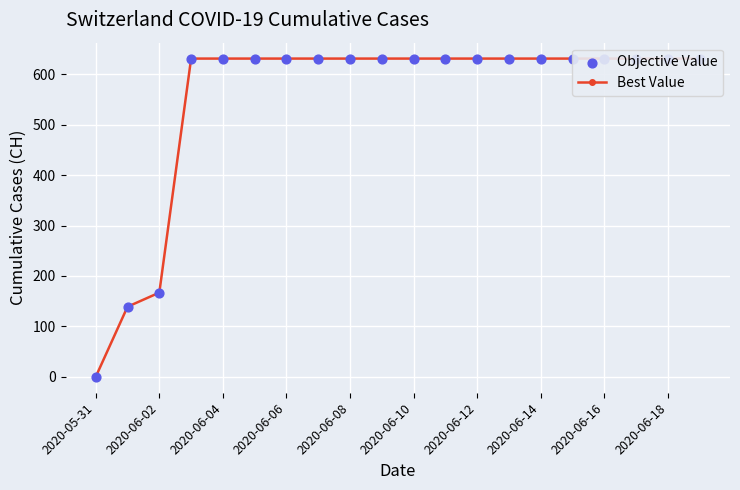

What are all the series names shown in the legend?

Best Value, Objective Value